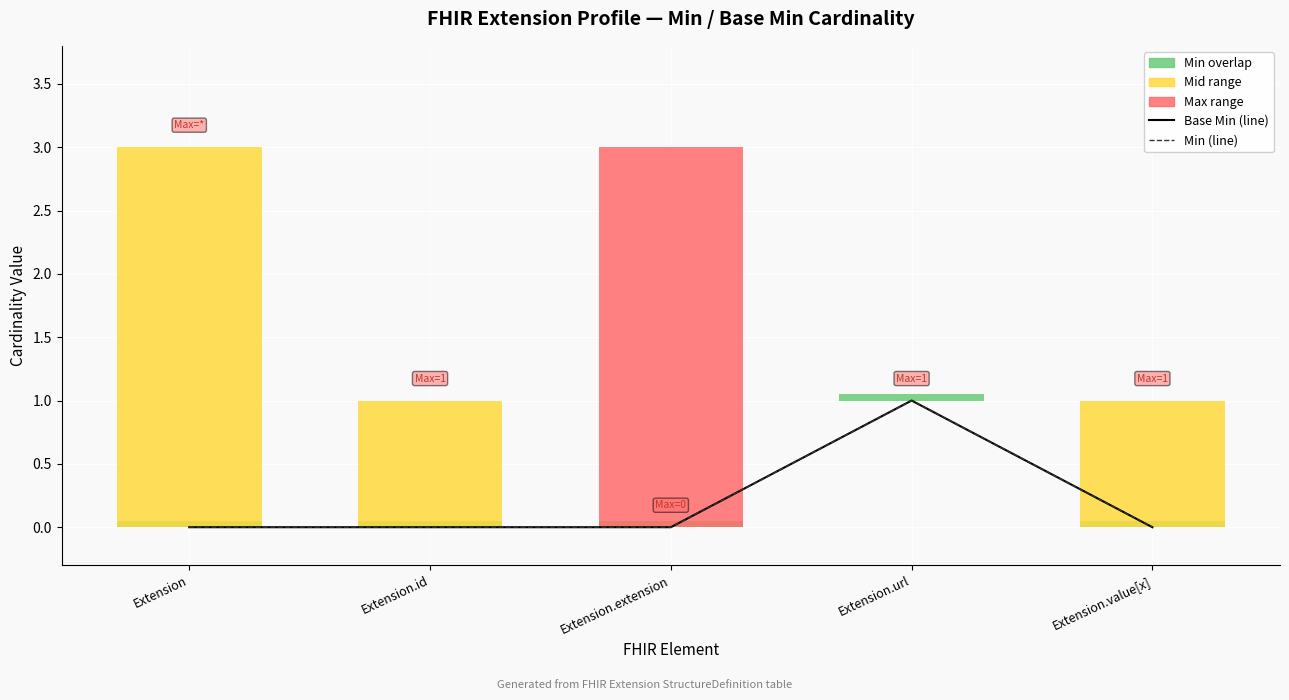

At which category is the sum across all series the highest?

Extension.url